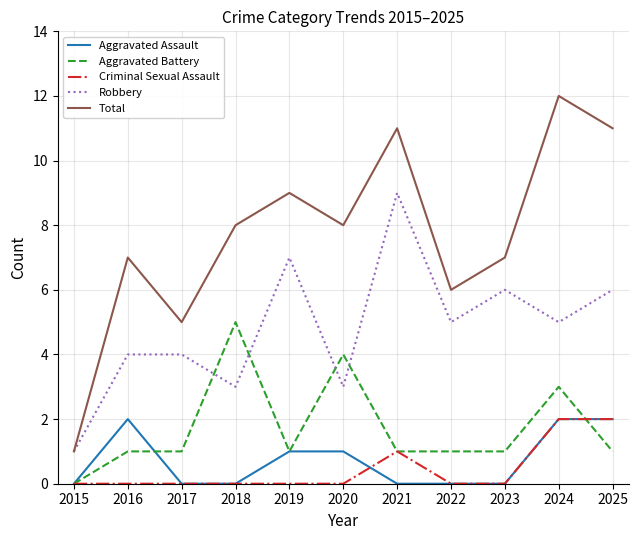

What is the total value across all series at 2024?

24